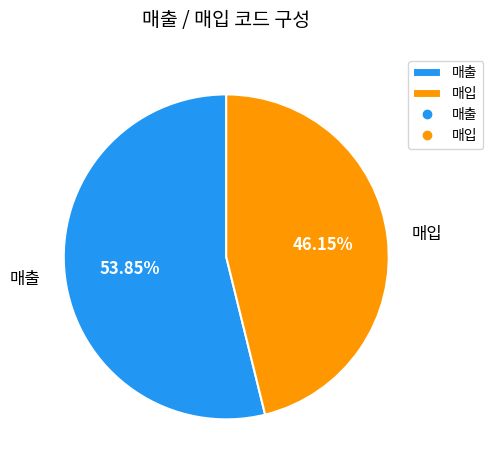

What percentage do 매입 and 매출 together represent?

100.0%